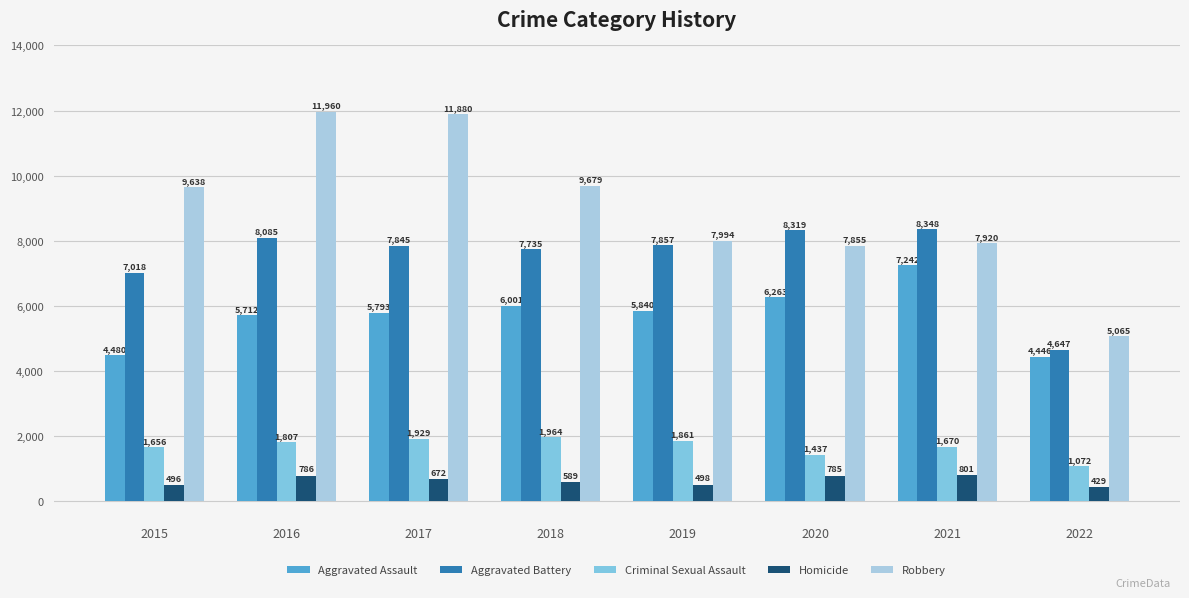

How many data points in Criminal Sexual Assault are less than 1807?

4